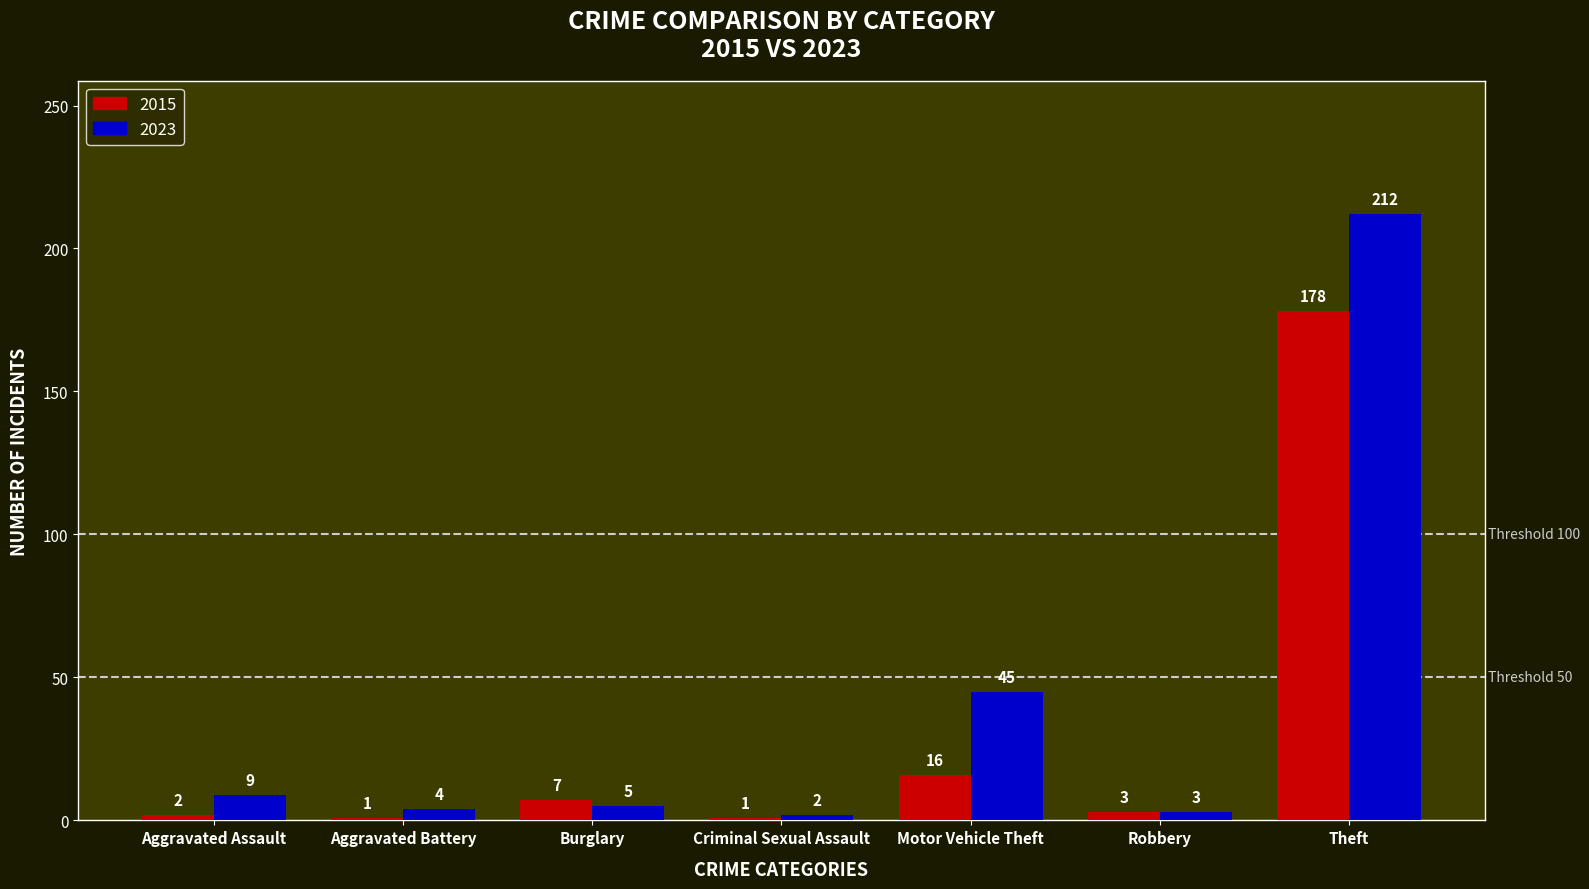

Does the chart contain any negative values?

No